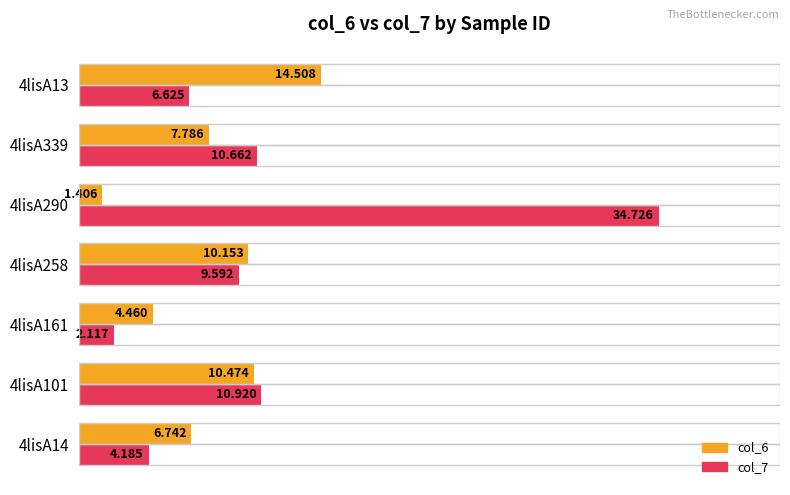

Is the value of col_7 at 4lisA161 greater than the value of col_6 at 4lisA258?

No